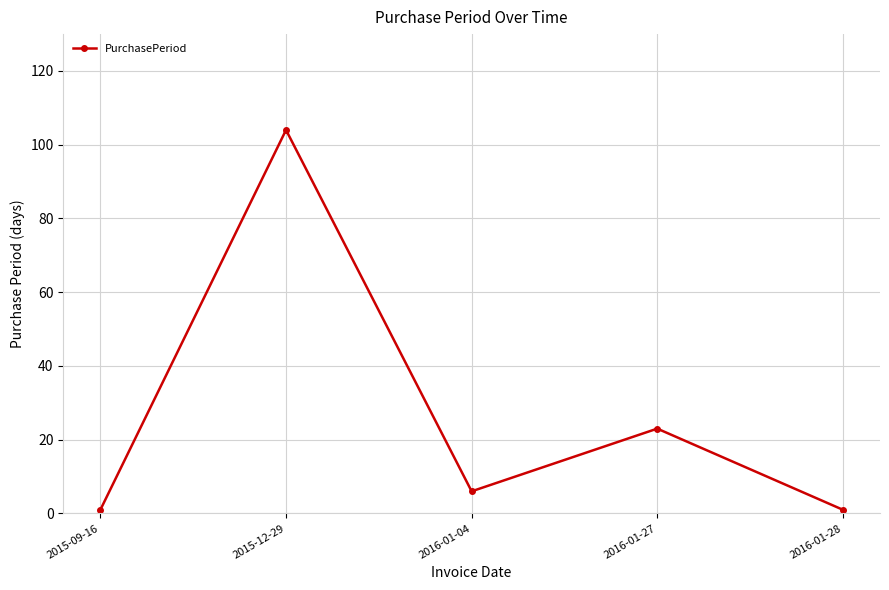

What is the label of the 4th point from the right?

2015-12-29